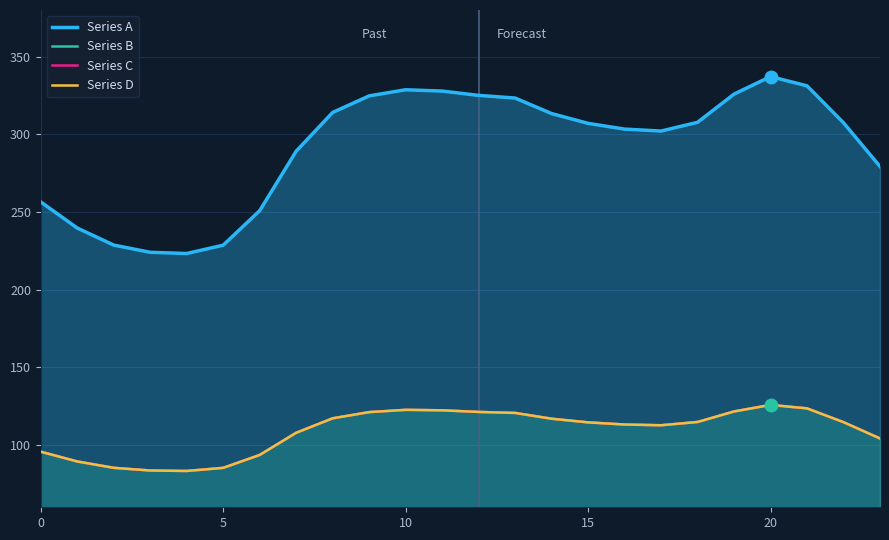

What is the difference between the highest and lowest values at 20?

139.9